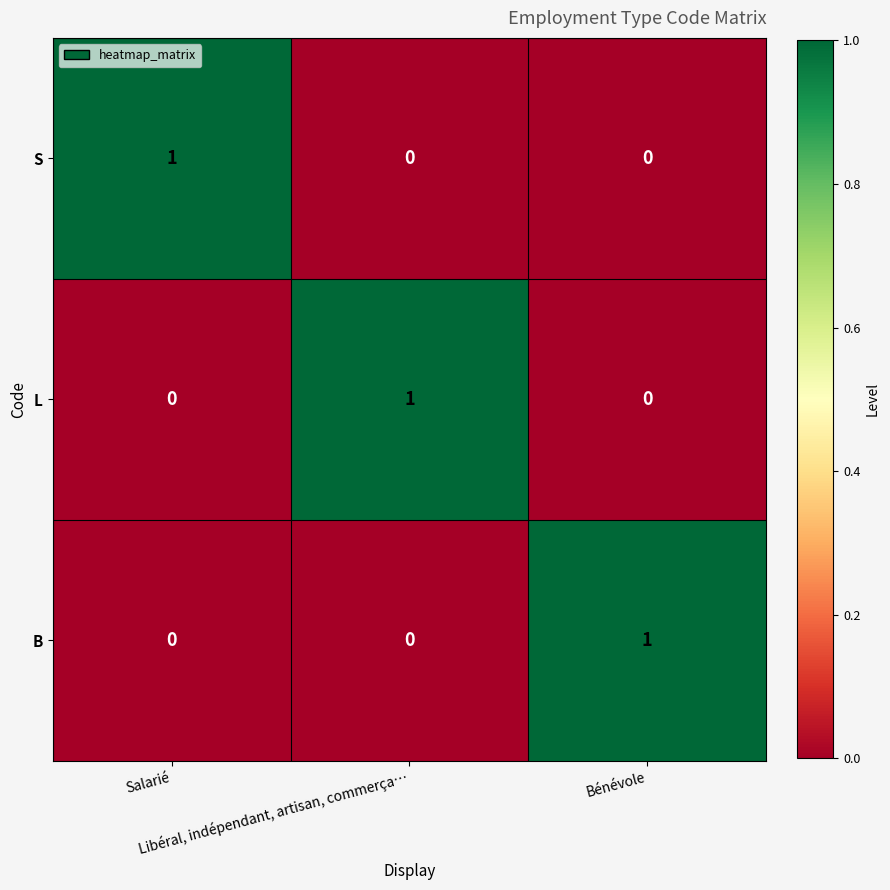

At how many categories does at least one series exceed 0?

3